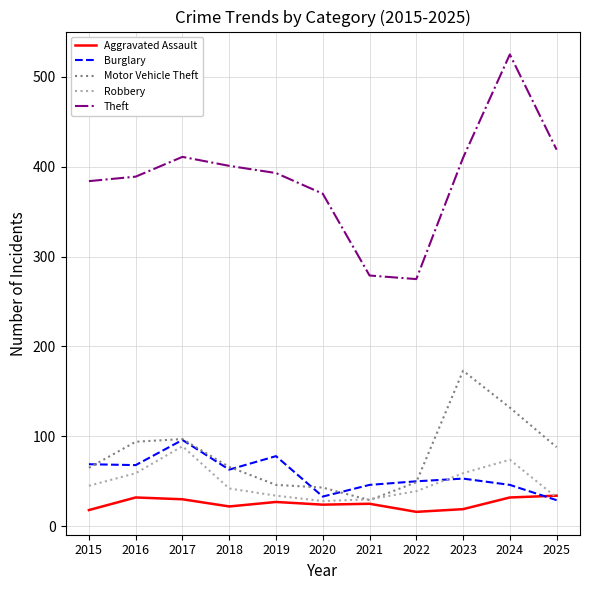

Which series has the largest total across all categories?

Theft